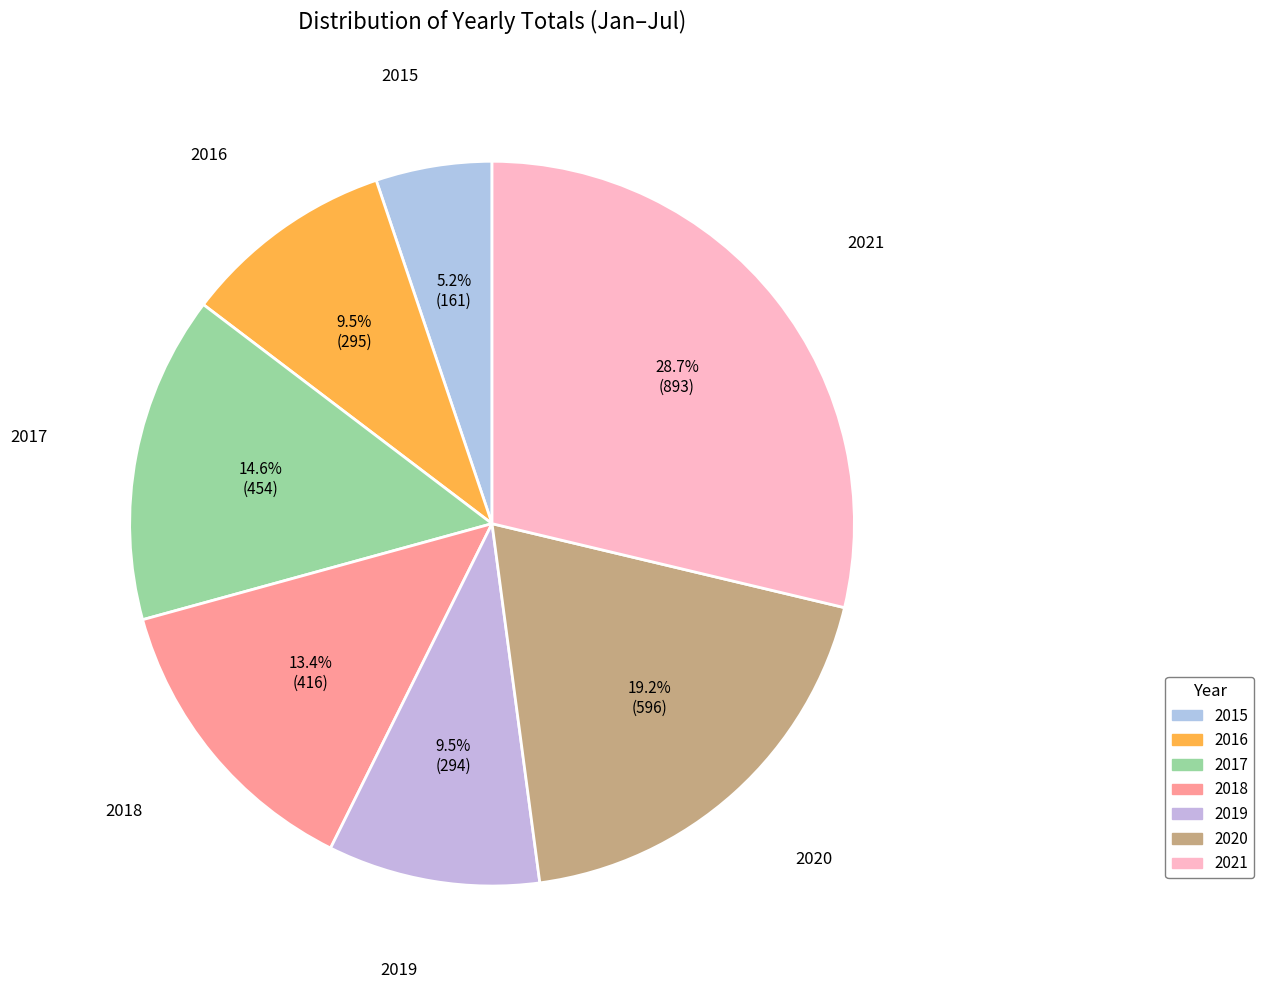

How many slices are in this pie chart?

7